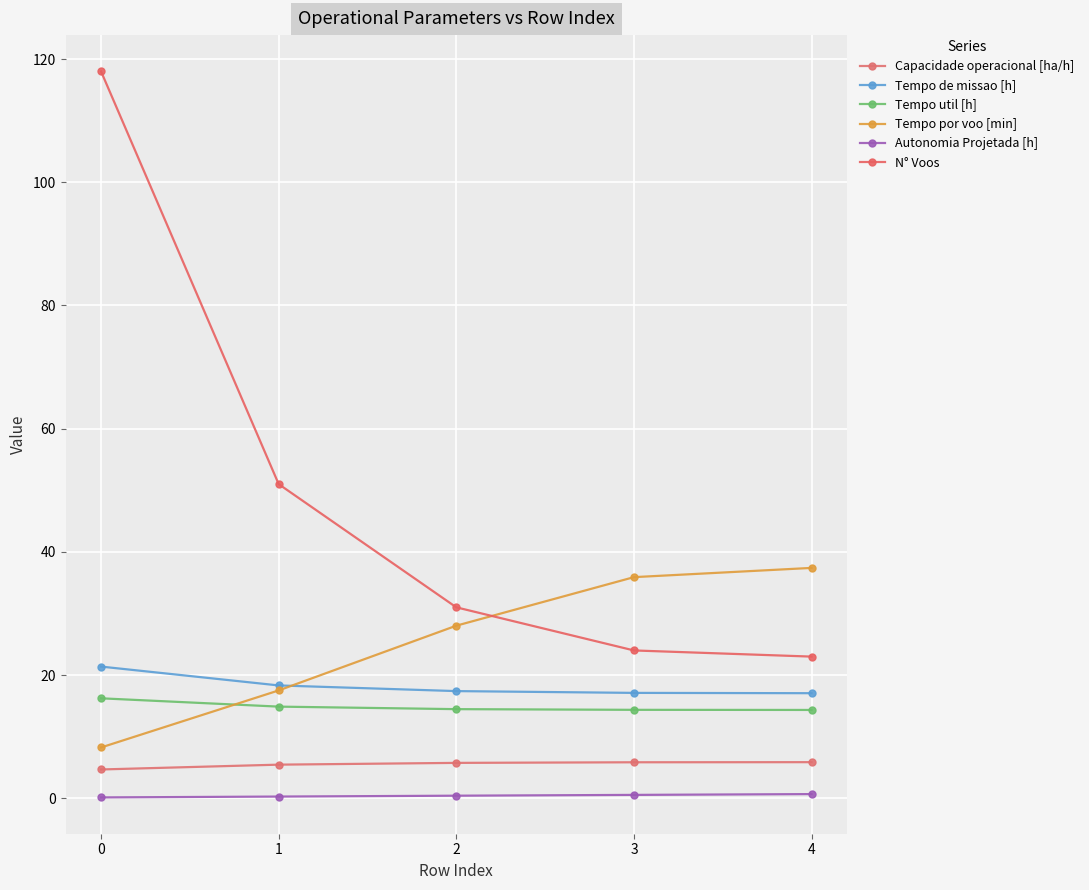

How many categories are shown in the chart?

5